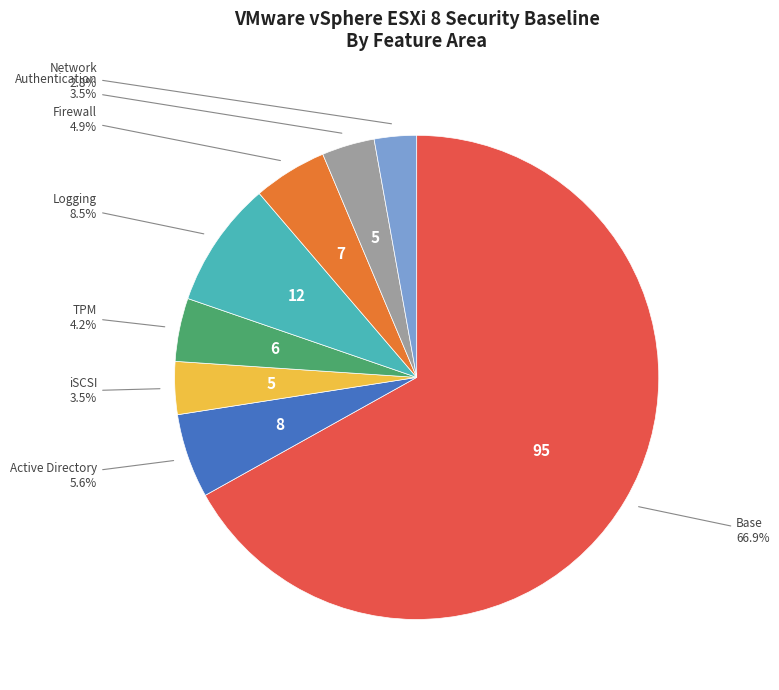

Does any single category account for the majority?

Yes